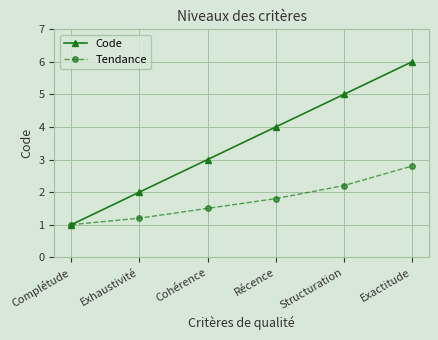

Is it true that Tendance equals 1.0 at Complétude?

True